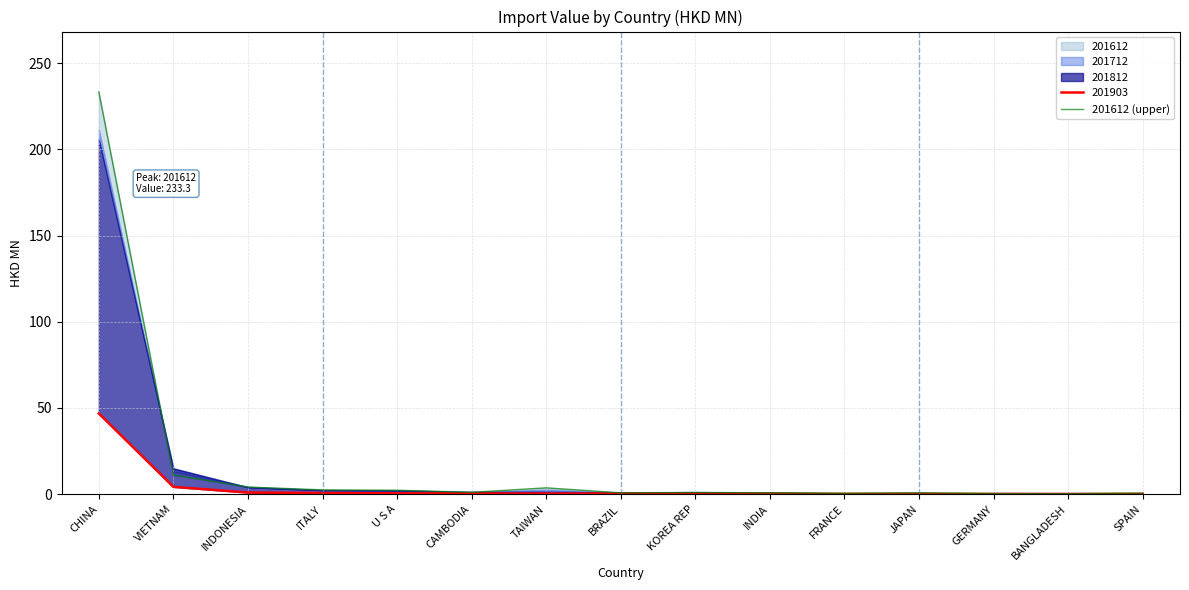

How many values exceed 1?

8